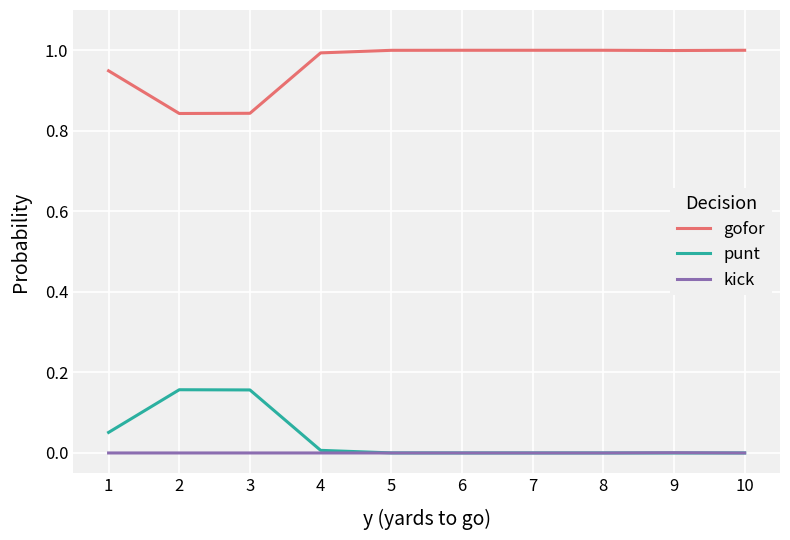

Is the value of gofor at 5 greater than the value of kick at 10?

Yes